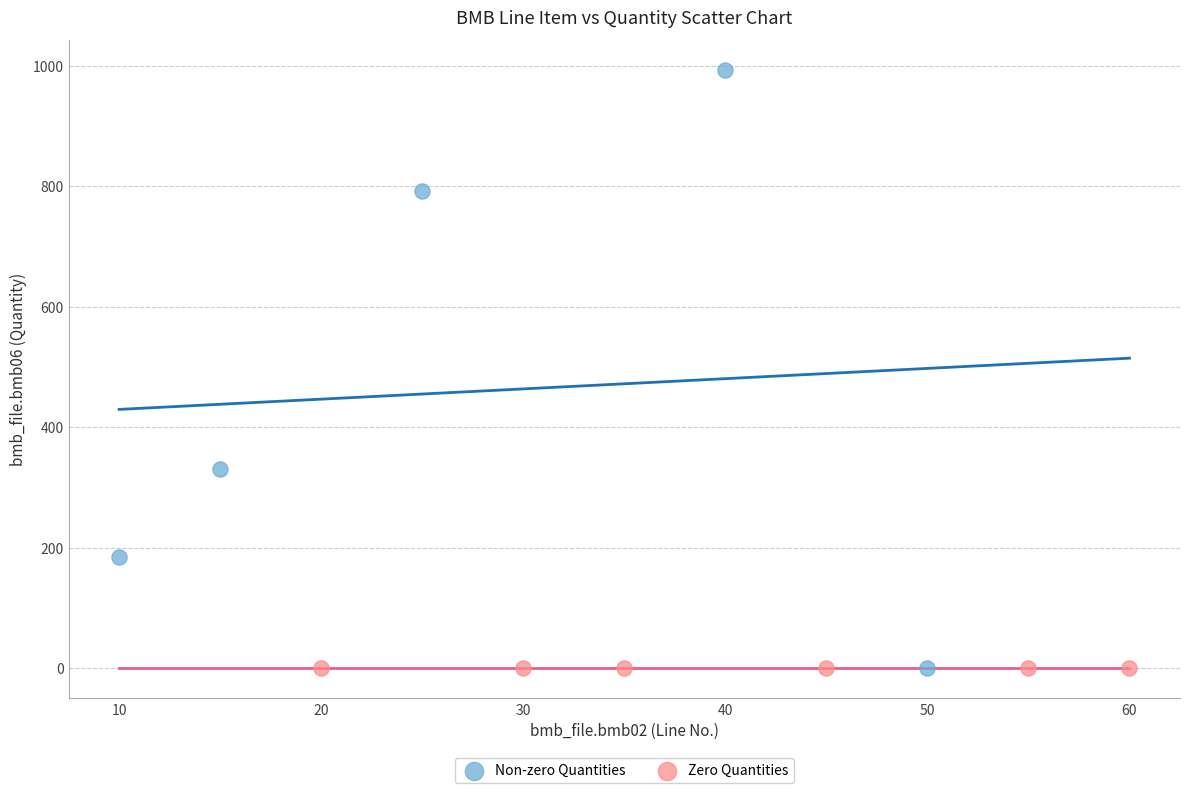

Which series reaches the maximum Y coordinate?

Non-zero Quantities